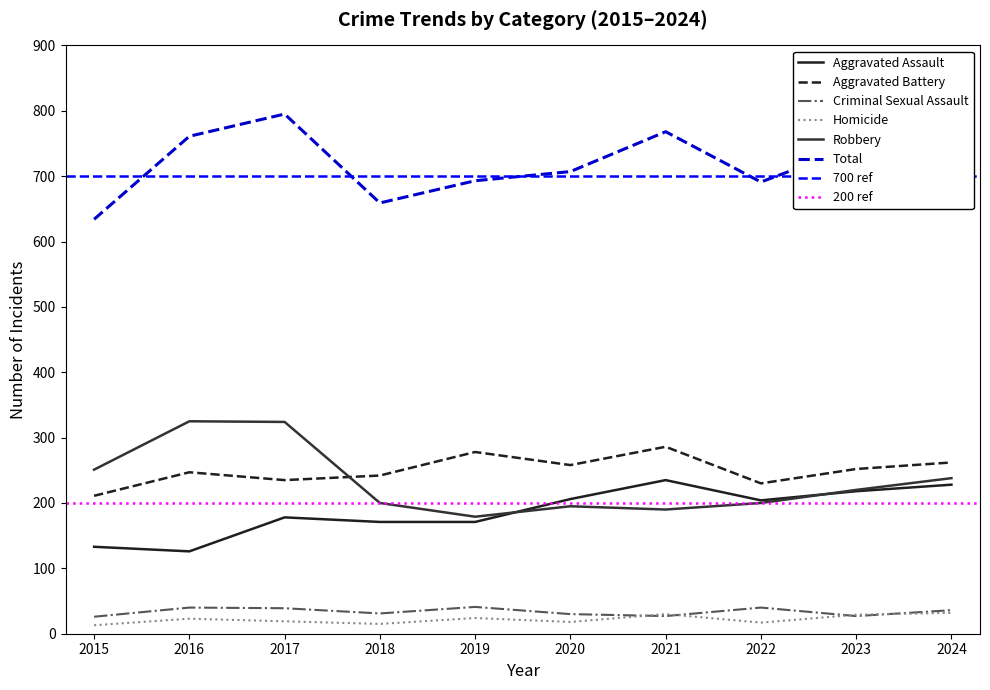

What is the sum of the Robbery values at 2022 and 2019?

379